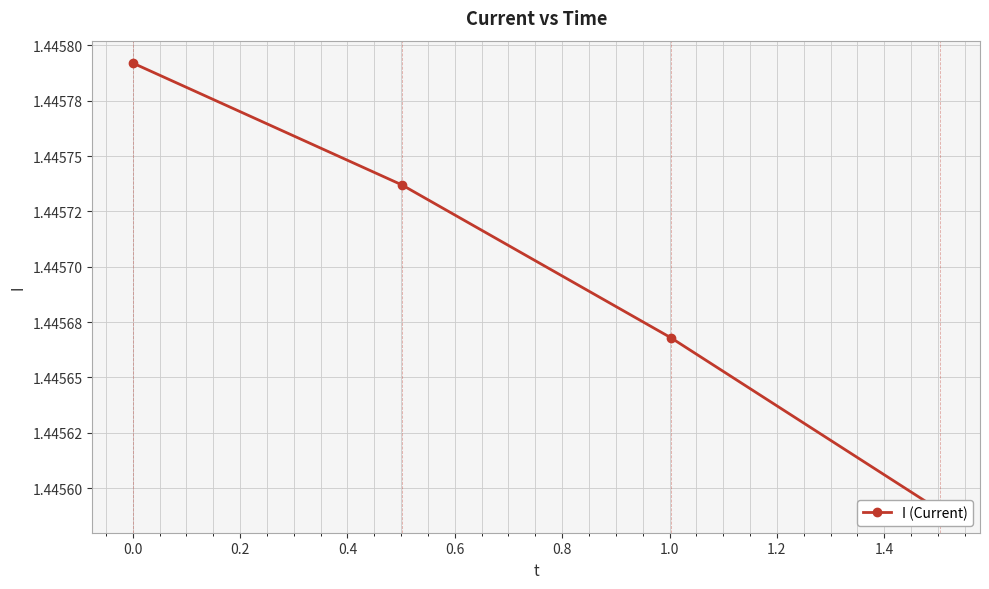

What is the value of the 3rd point from the left?

1.4